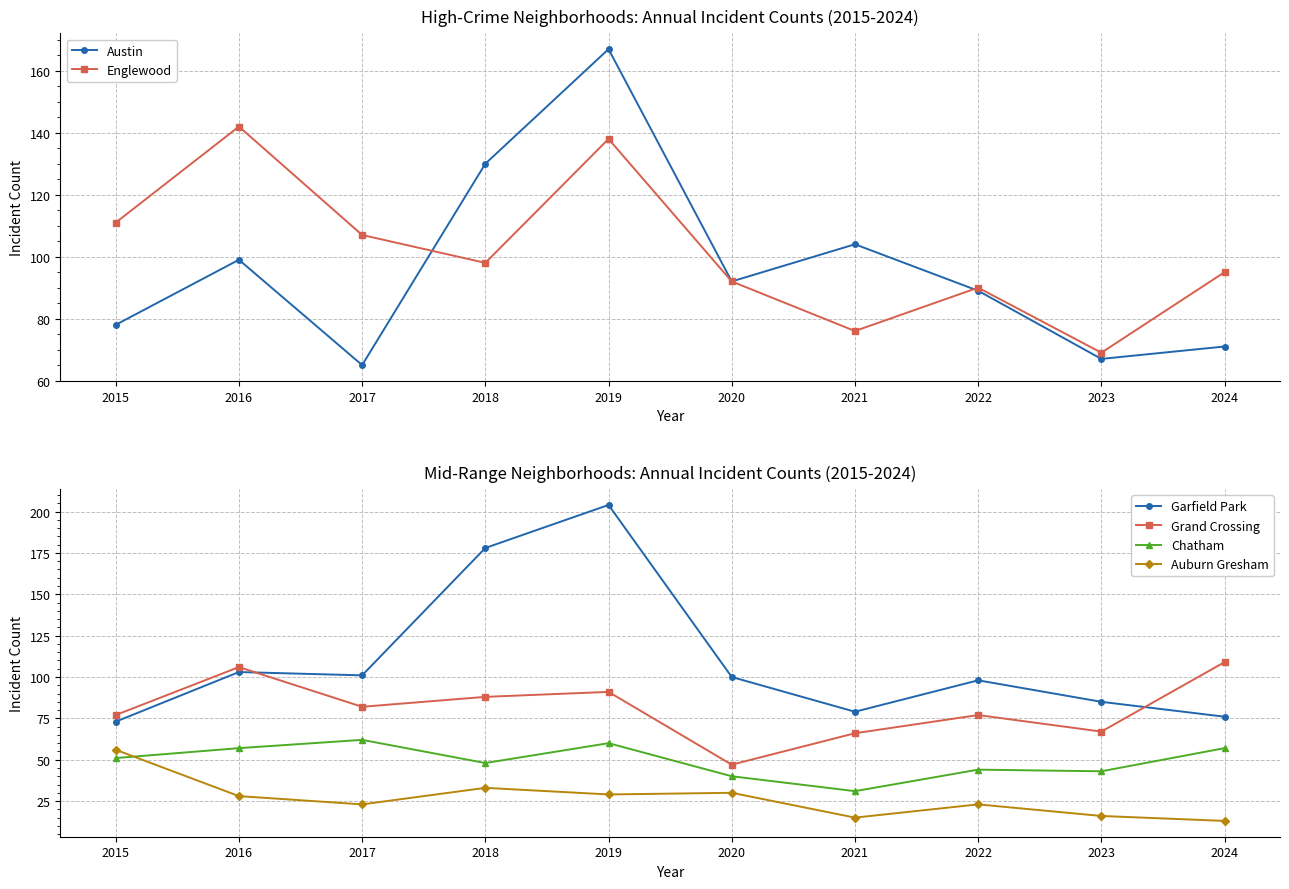

Reading right to left, transcribe all the data shown in this chart.

Austin: 2024=71	2023=67	2022=89	2021=104	2020=92	2019=167	2018=130	2017=65	2016=99	2015=78
Englewood: 2024=95	2023=69	2022=90	2021=76	2020=92	2019=138	2018=98	2017=107	2016=142	2015=111
Garfield Park: 2024=76	2023=85	2022=98	2021=79	2020=100	2019=204	2018=178	2017=101	2016=103	2015=73
Grand Crossing: 2024=109	2023=67	2022=77	2021=66	2020=47	2019=91	2018=88	2017=82	2016=106	2015=77
Chatham: 2024=57	2023=43	2022=44	2021=31	2020=40	2019=60	2018=48	2017=62	2016=57	2015=51
Auburn Gresham: 2024=13	2023=16	2022=23	2021=15	2020=30	2019=29	2018=33	2017=23	2016=28	2015=56